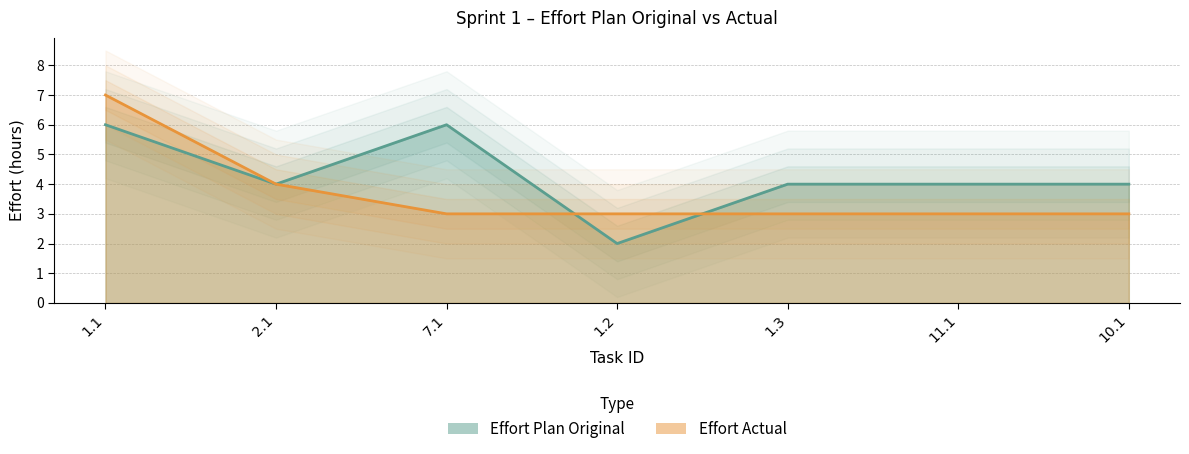

What is the sum of the Effort Plan Original values at 11.1 and 1.2?

6